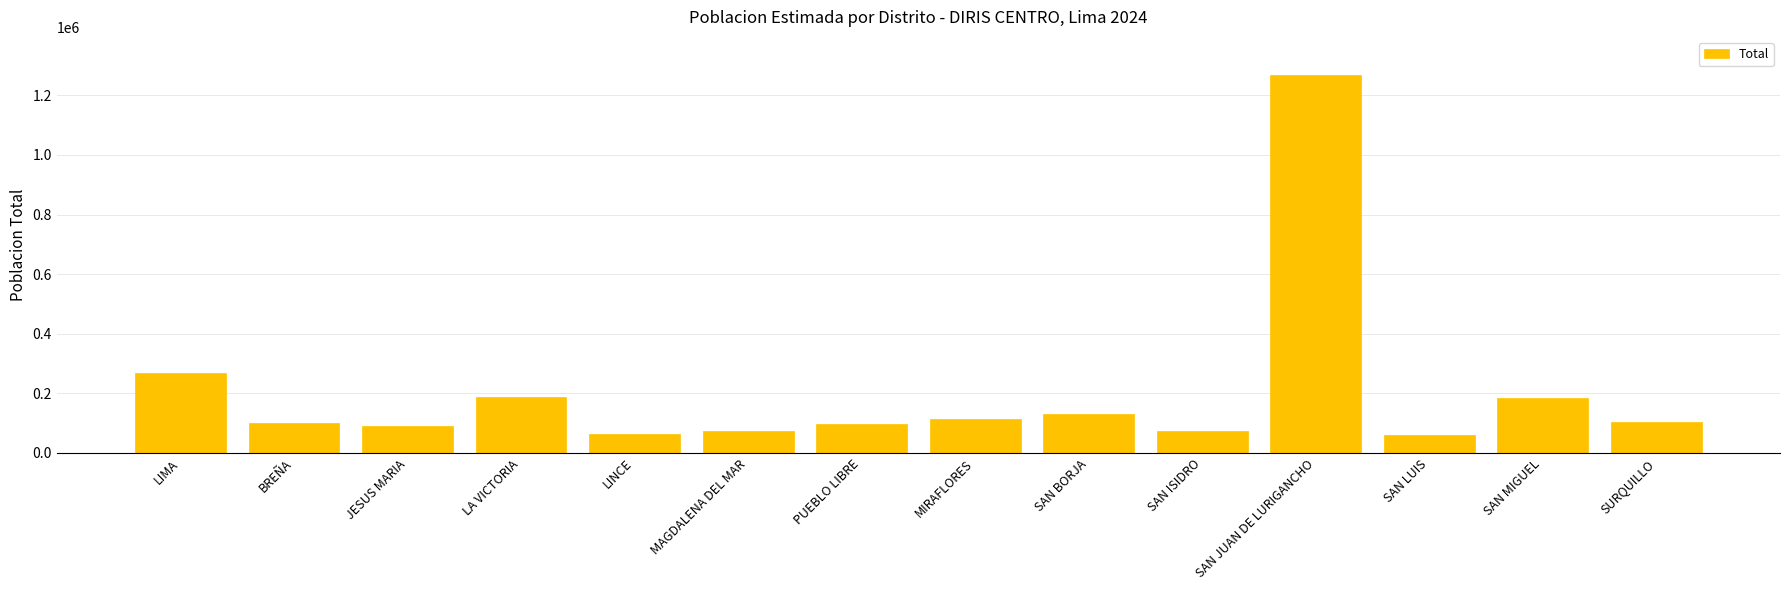

What is the change in value from BREÑA to SAN LUIS?

-38256